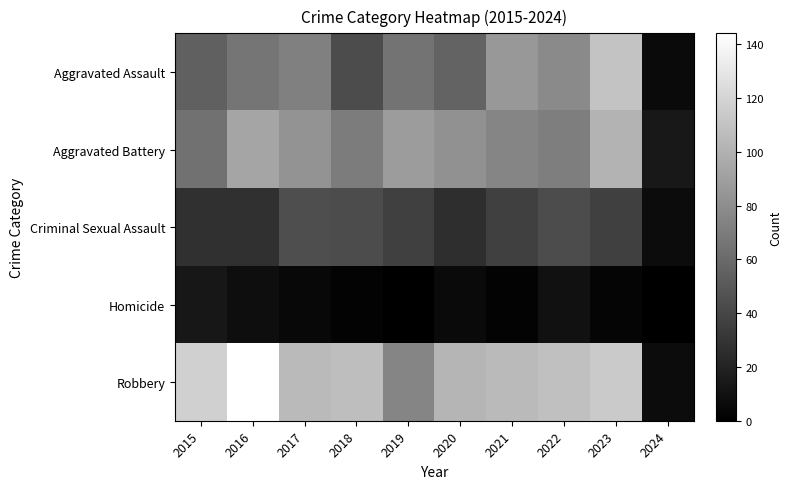

Rank the series by their maximum value, from highest to lowest.

Robbery, Aggravated Assault, Aggravated Battery, Criminal Sexual Assault, Homicide